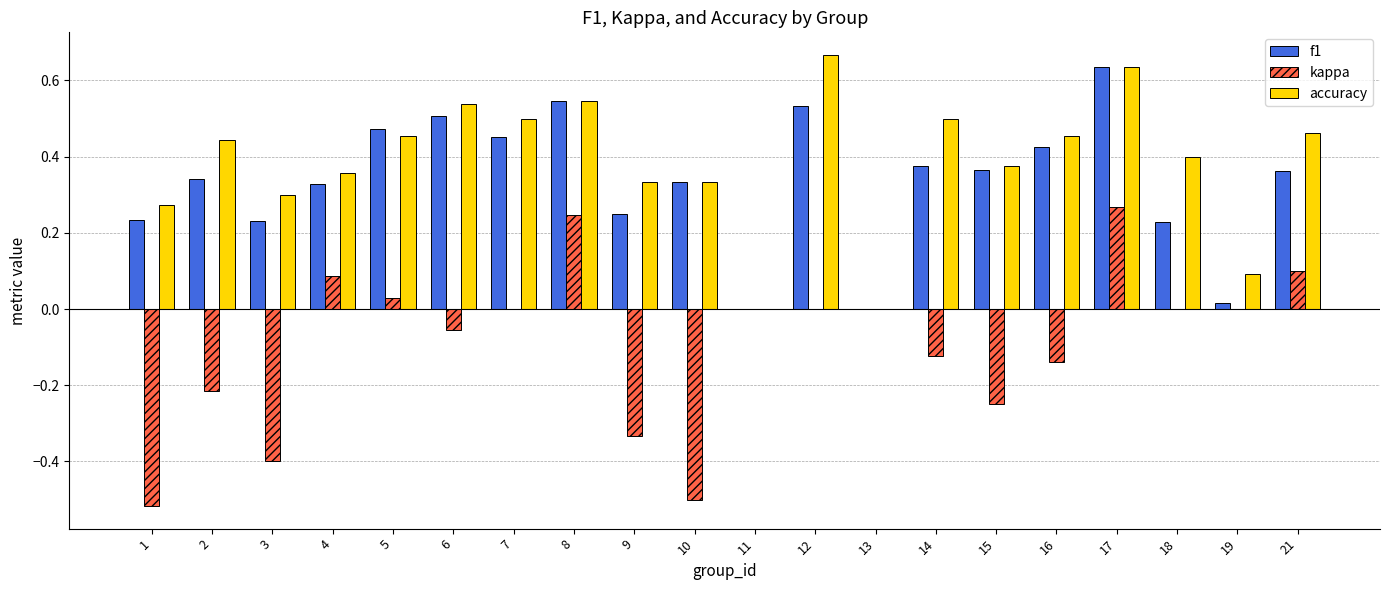

True or false: accuracy has a value of 0.4 at 2.

True